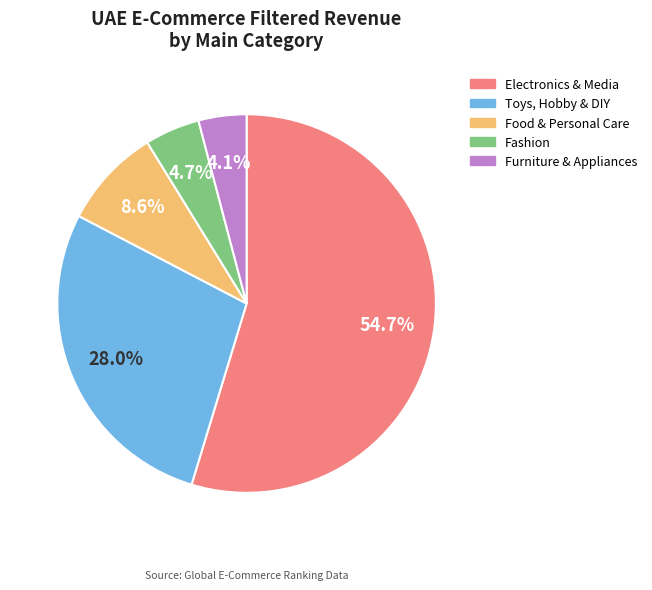

Between Food & Personal Care and Fashion, which is larger?

Food & Personal Care